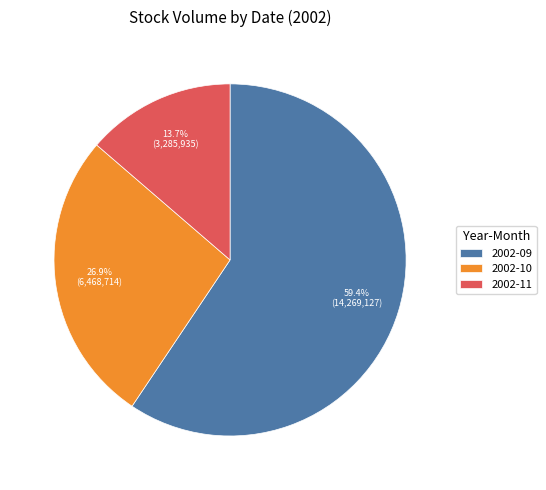

Which category has the smallest portion of the pie?

2002-11